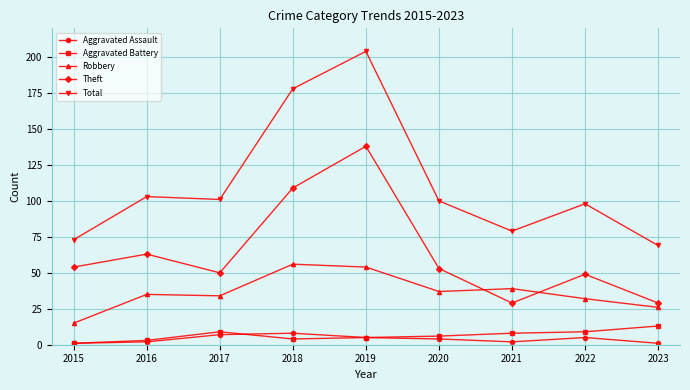

What is the approximate value of Aggravated Assault at 2018?

8